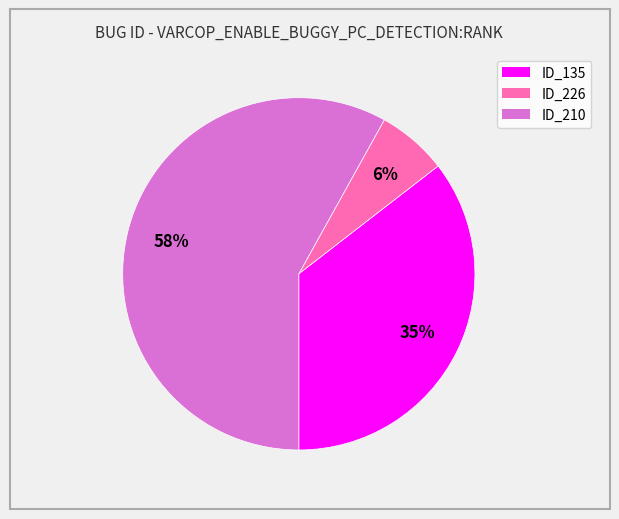

How many slices are in this pie chart?

3